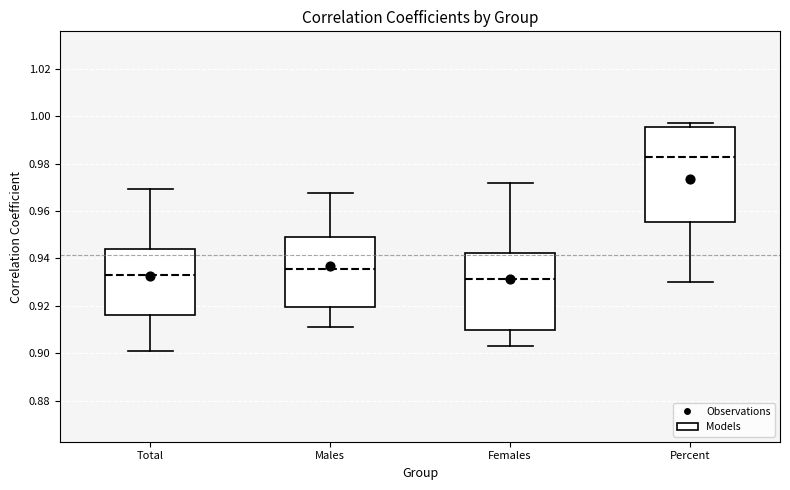

Which box's median line is the highest?

Percent